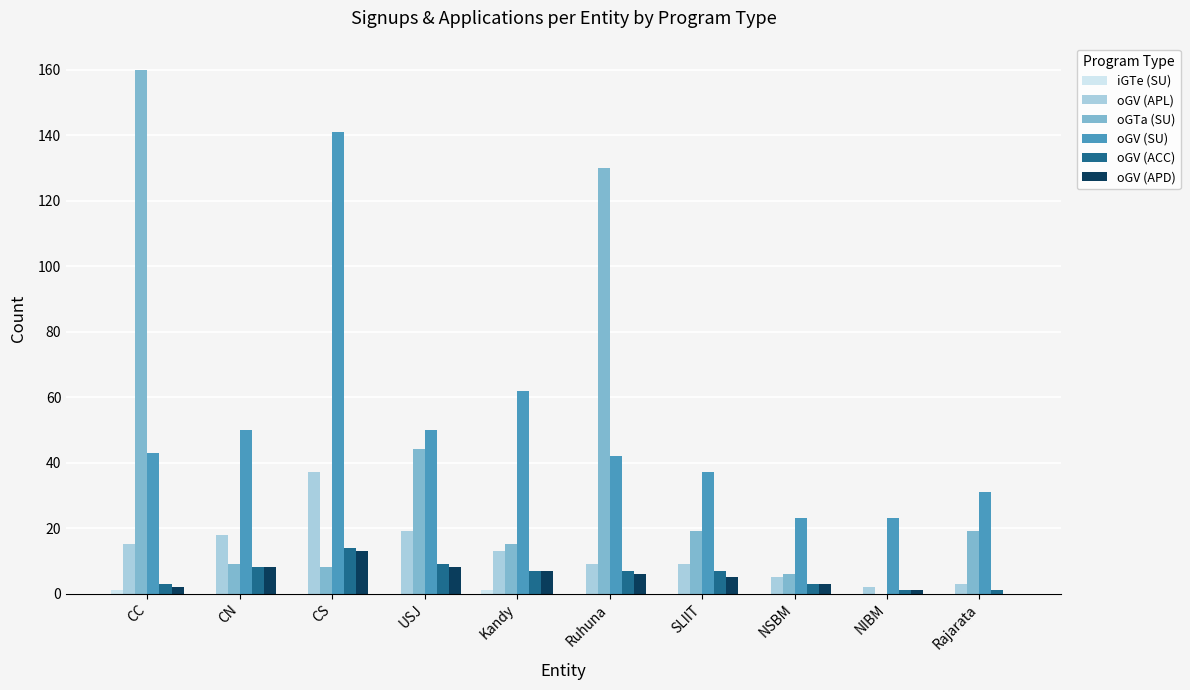

Which series has the largest total across all categories?

oGV (SU)